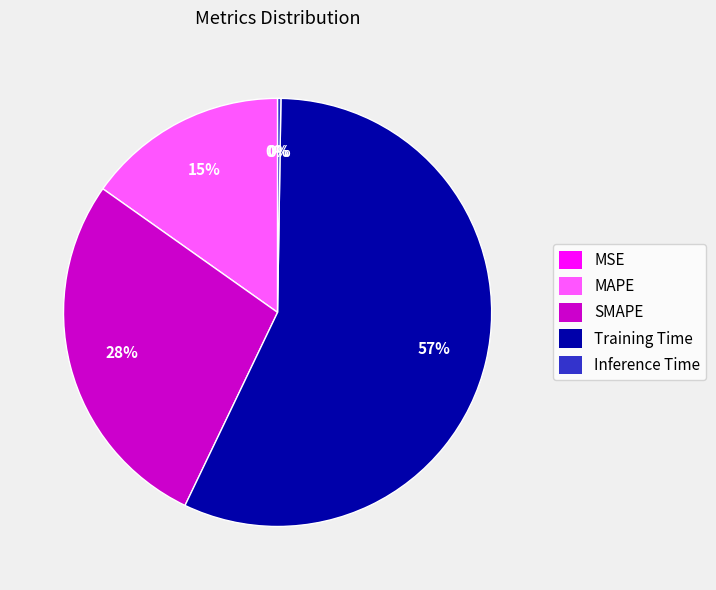

Is there any slice that represents more than half of the pie?

Yes